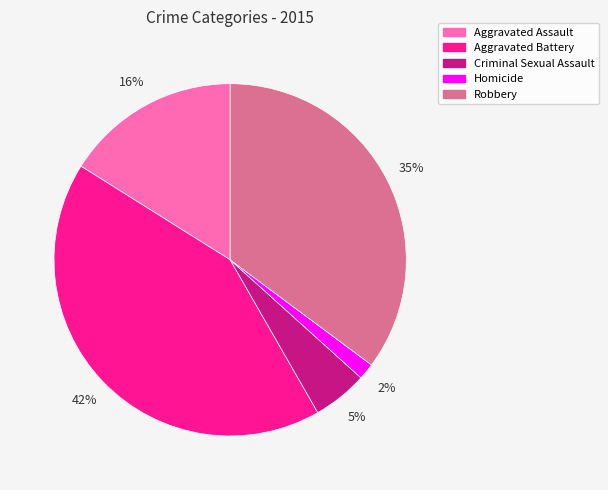

To the nearest percent, what is the combined percentage of Aggravated Assault and Aggravated Battery?

58%